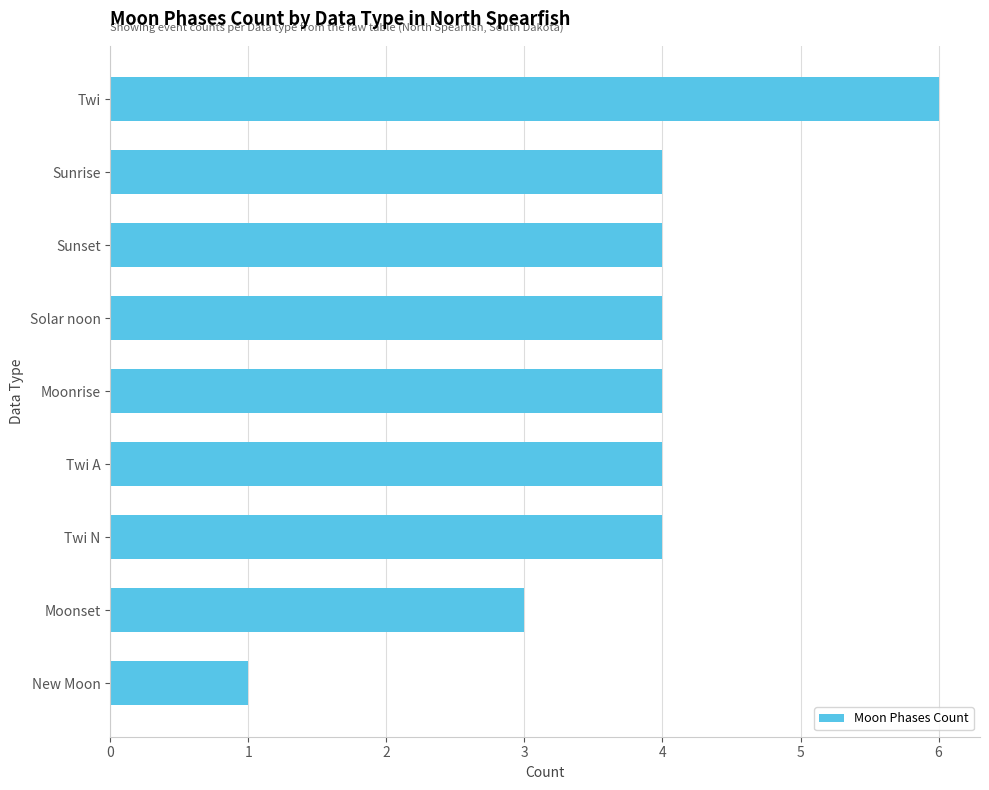

What is the ratio of the value at Solar noon to the value at Twi A?

1.0